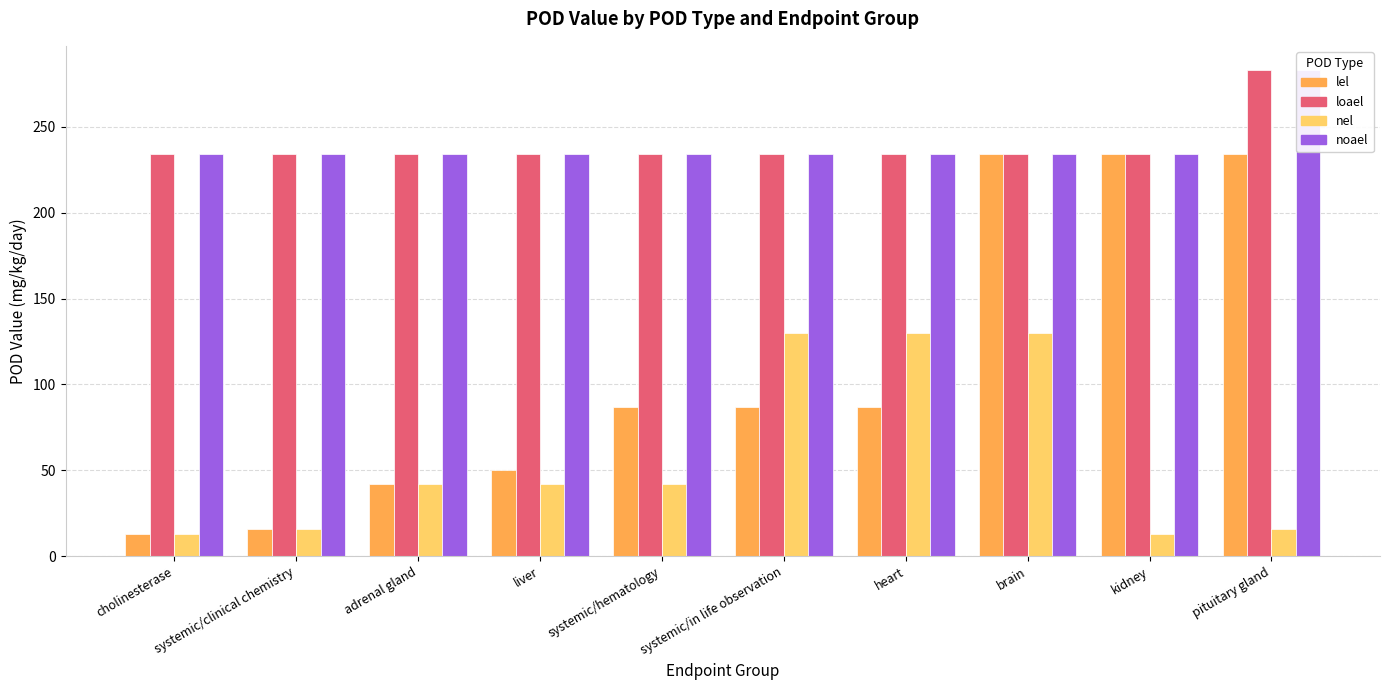

What is the greatest value displayed?

283